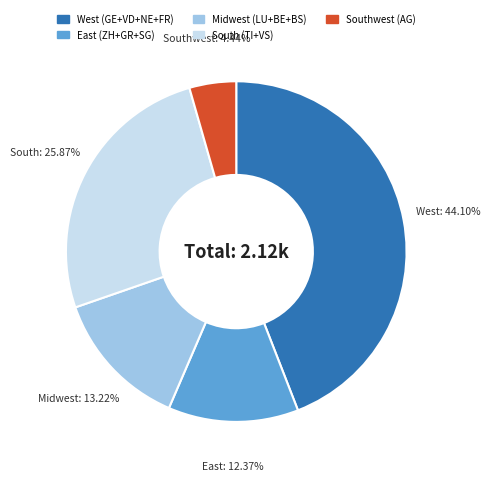

How many slices are in this pie chart?

5